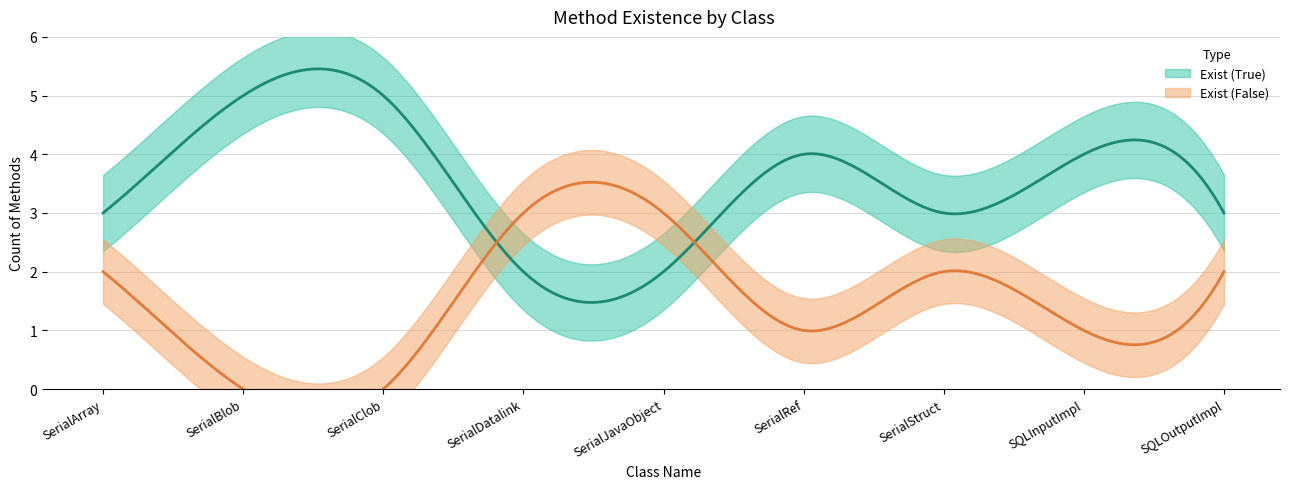

What is the greatest value displayed?

5